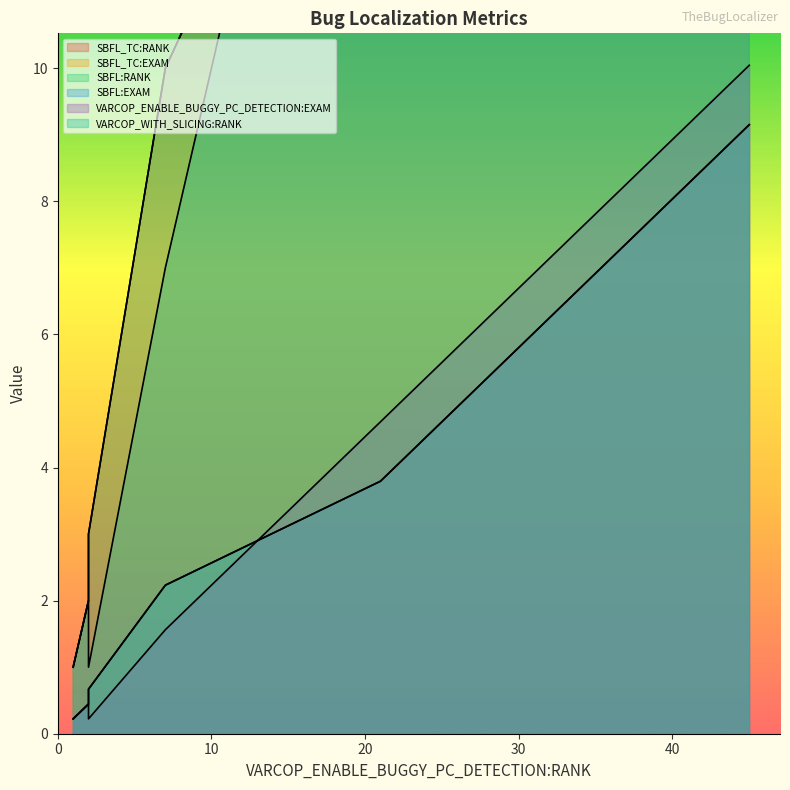

Rank the series by their maximum value, from highest to lowest.

VARCOP_WITH_SLICING:RANK, SBFL_TC:RANK, SBFL:RANK, VARCOP_ENABLE_BUGGY_PC_DETECTION:EXAM, SBFL_TC:EXAM, SBFL:EXAM